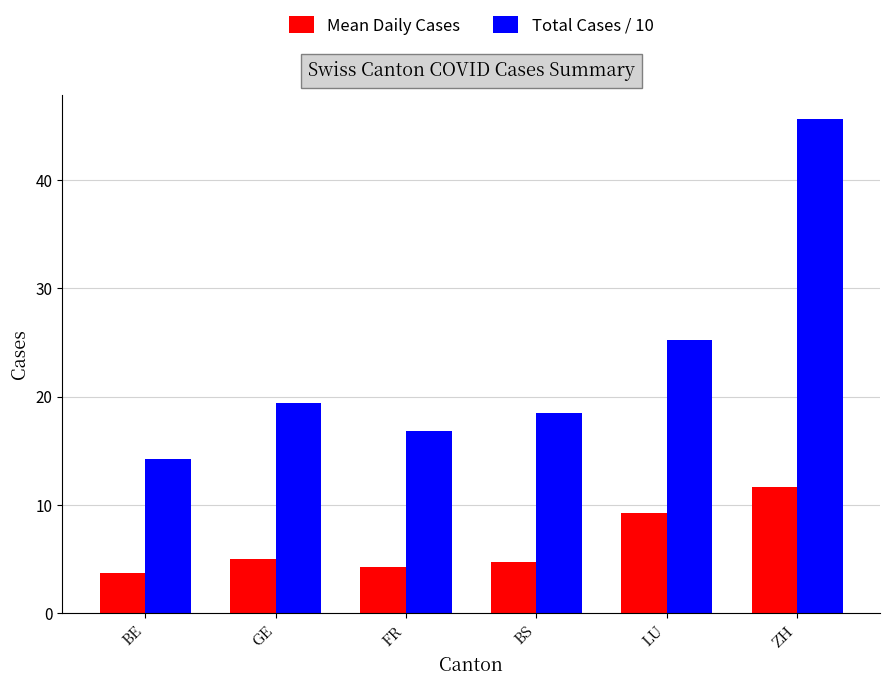

What is the maximum value shown in the chart?

45.6